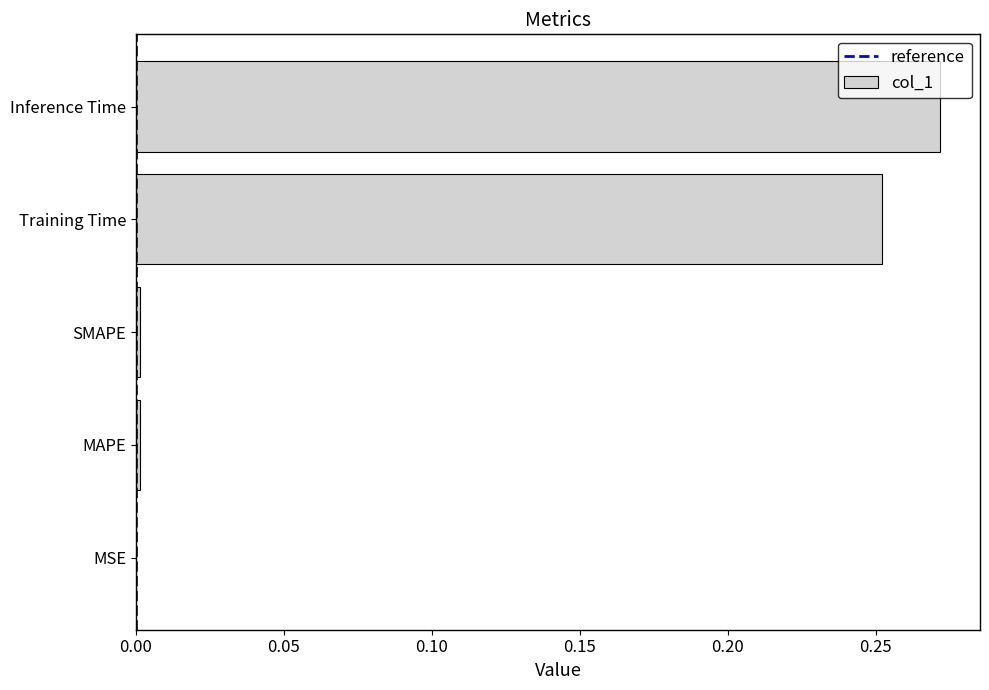

Between Training Time and SMAPE, which is larger?

Training Time